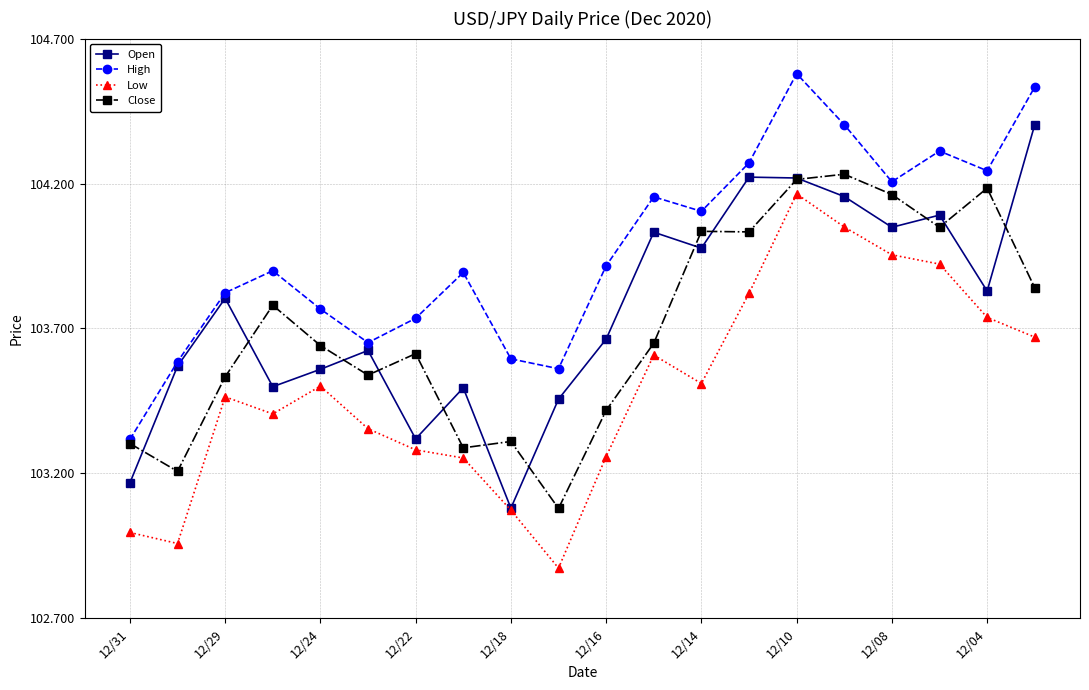

True or false: Low and High intersect in this chart.

False